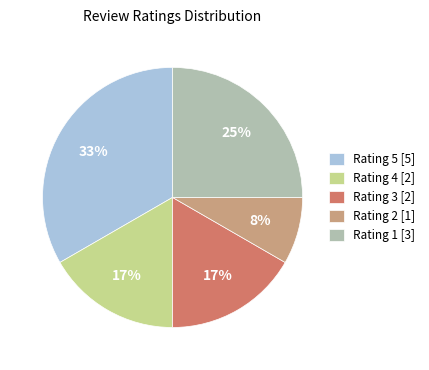

Is it true that Rating 4 [2] is 6% of the pie?

False